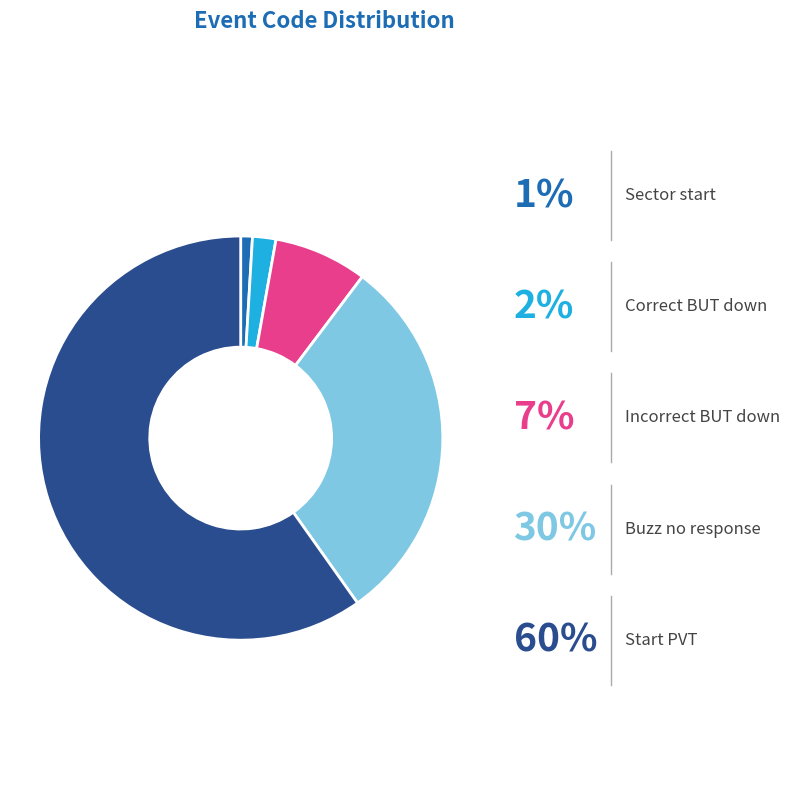

Which category has the biggest portion of the pie?

Start PVT